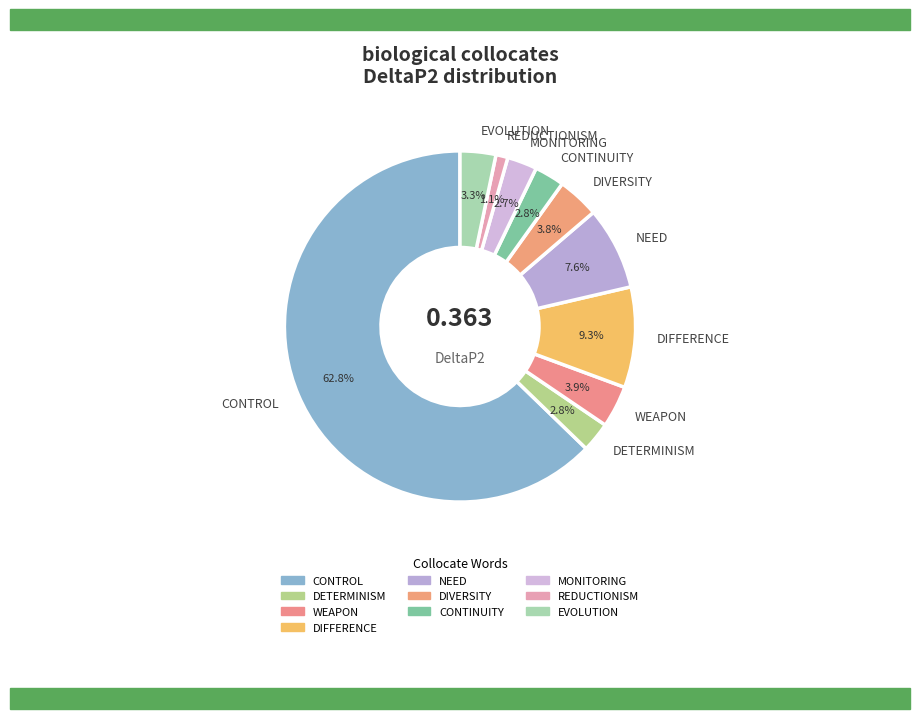

Which category has the biggest portion of the pie?

CONTROL